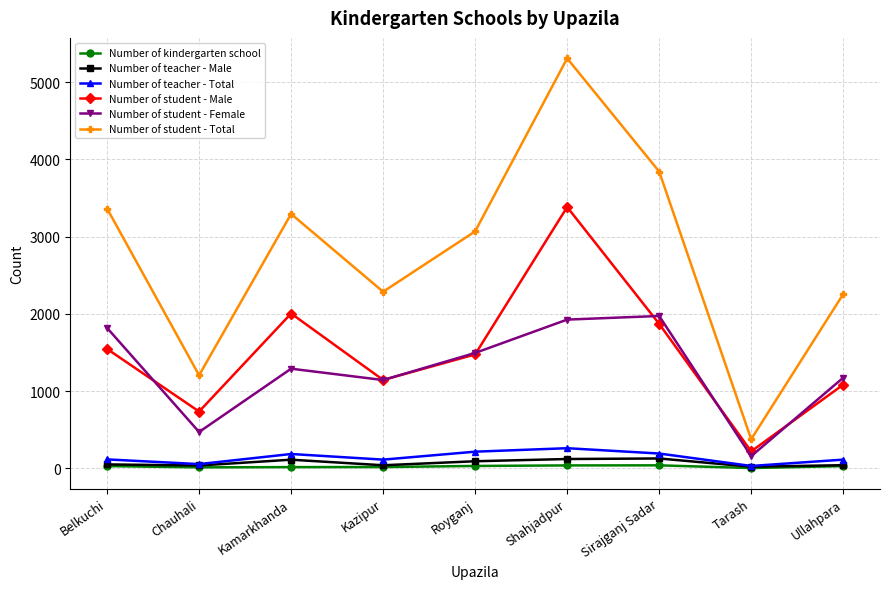

True or false: Number of teacher - Total has more than 0 points higher than both neighbors.

True